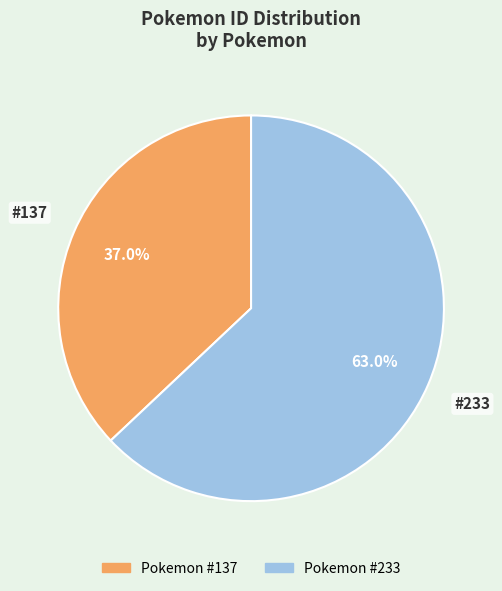

To the nearest percent, what is the difference between the largest and smallest slice percentages?

26%